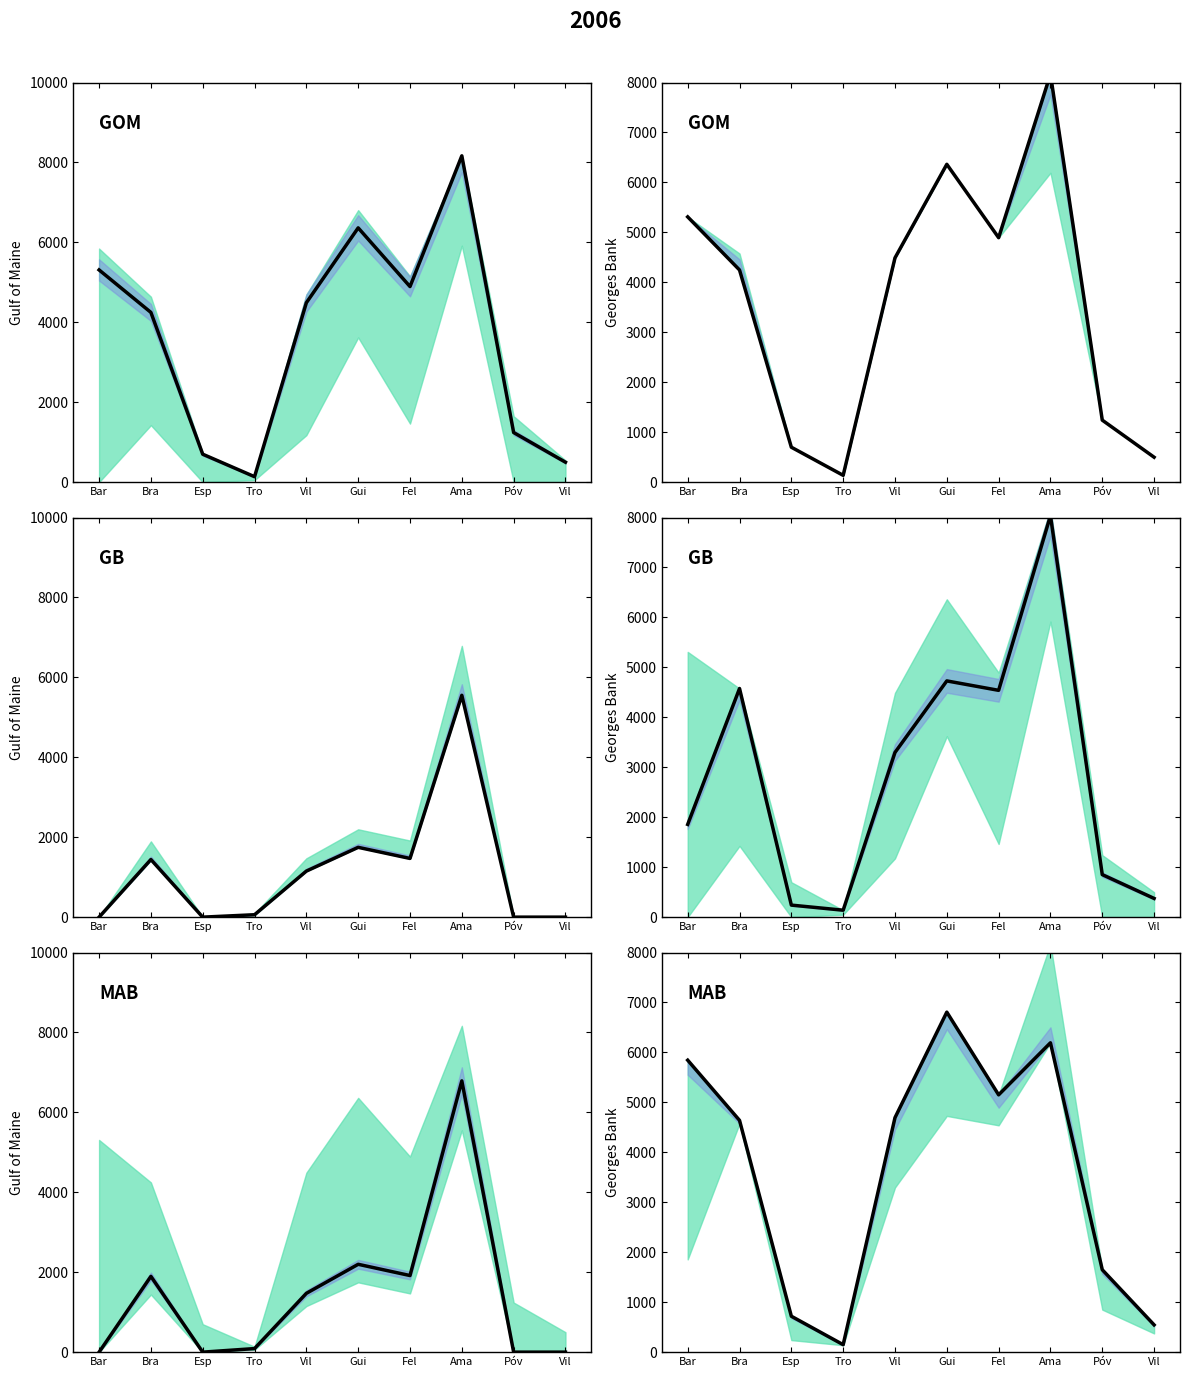

Between Bar and Bra, which is larger?

Bar